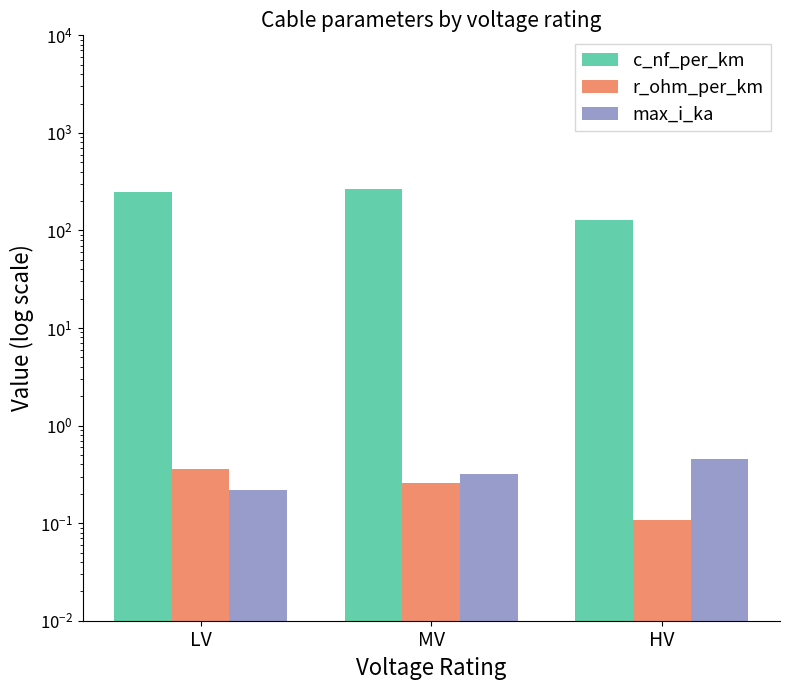

True or false: max_i_ka has a value of 0.2 at LV.

True